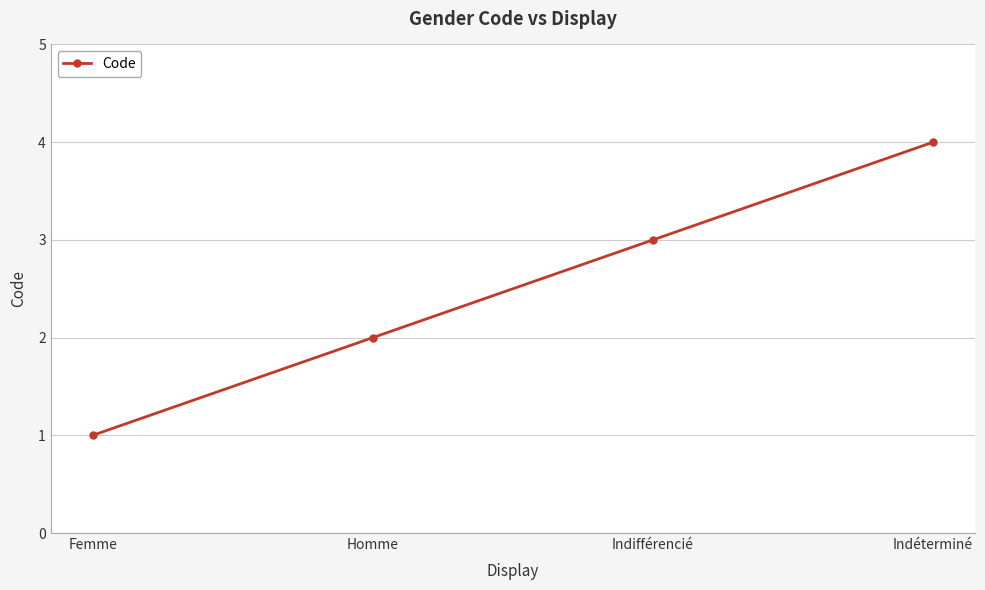

What is the sum of all values?

10